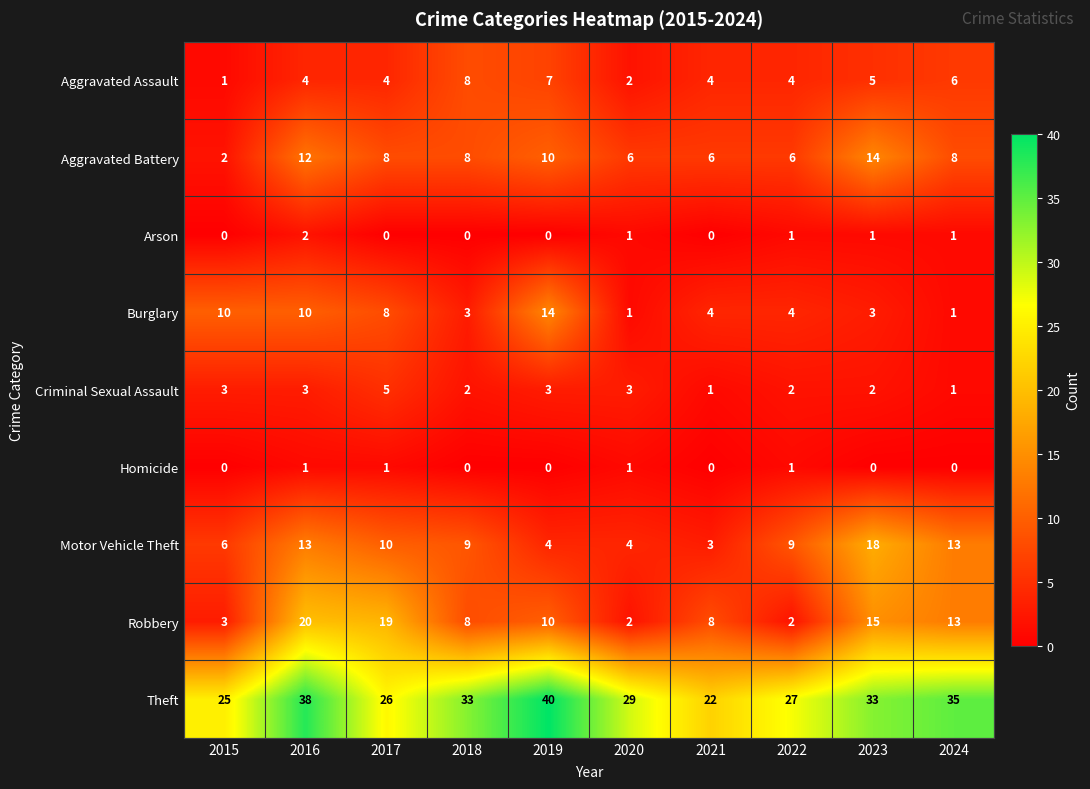

How many distinct data groups are displayed?

9